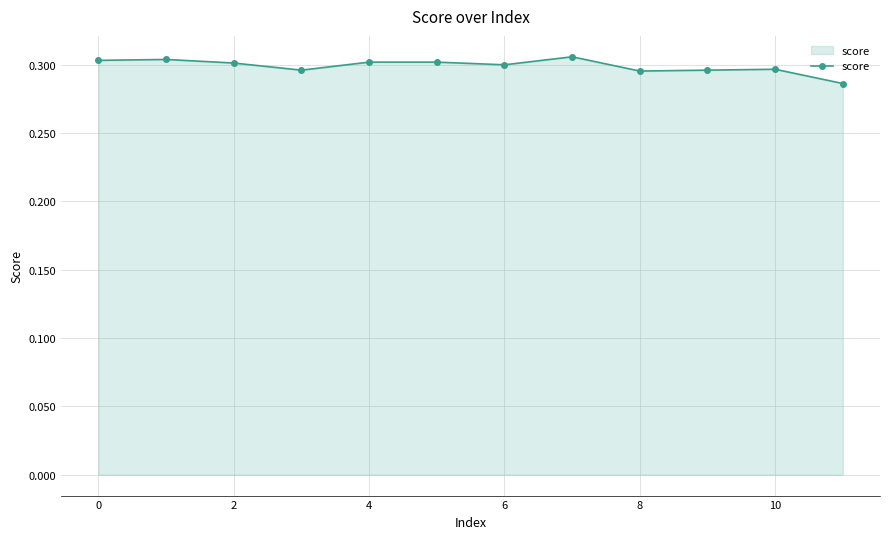

Count the values in the range 0 to 1.

12